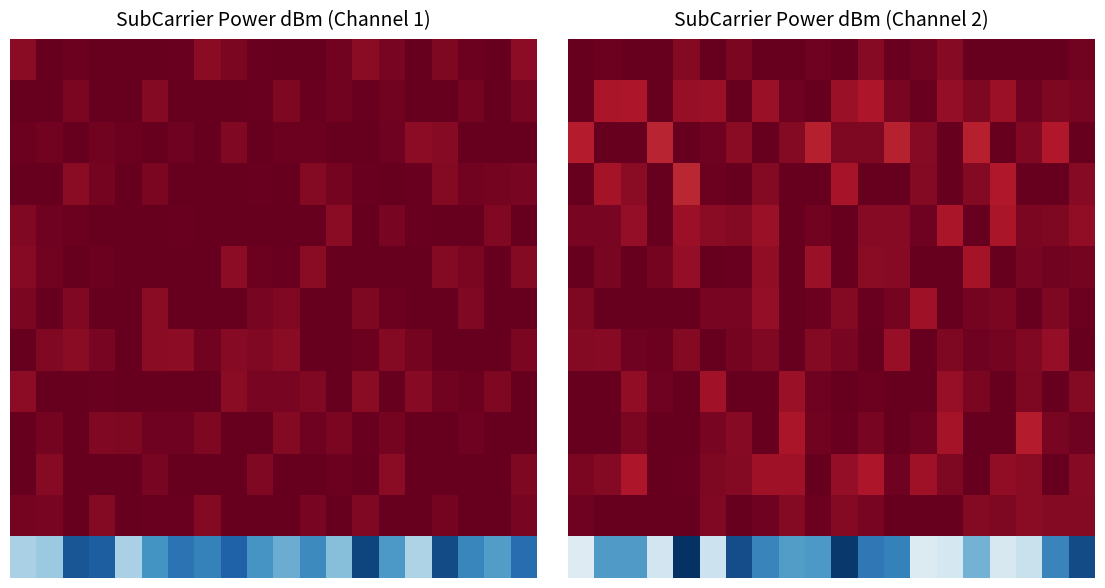

What is the spread (max minus min) of values at 11?

0.9